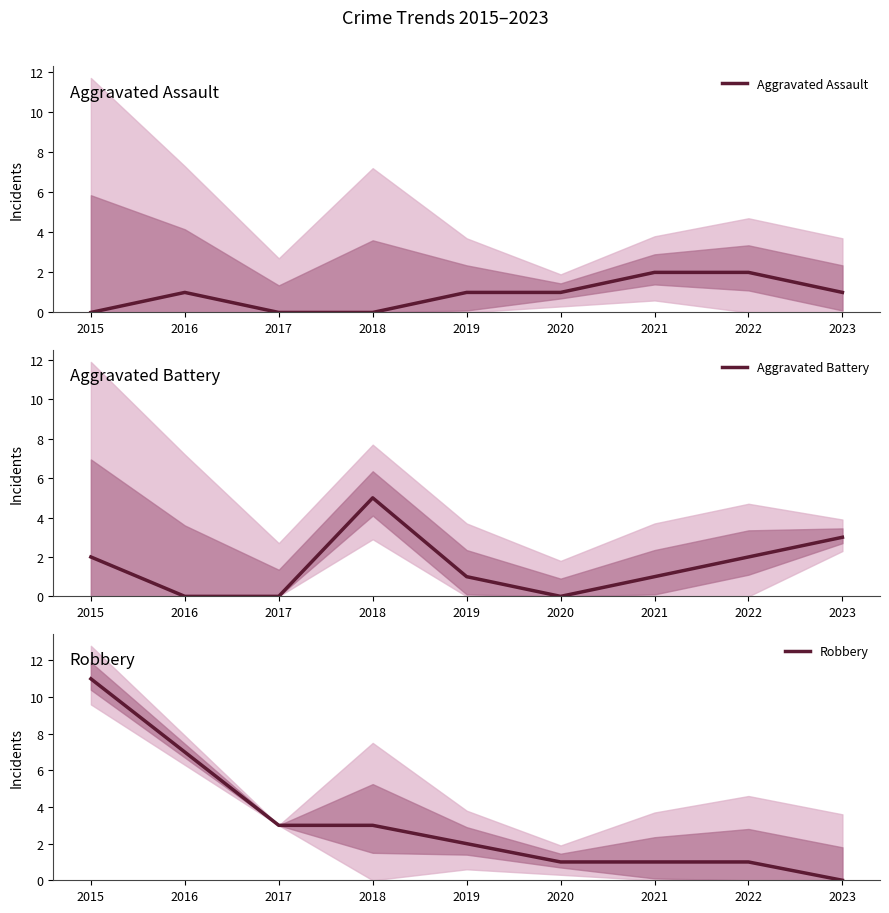

Which series has the largest total across all categories?

Robbery